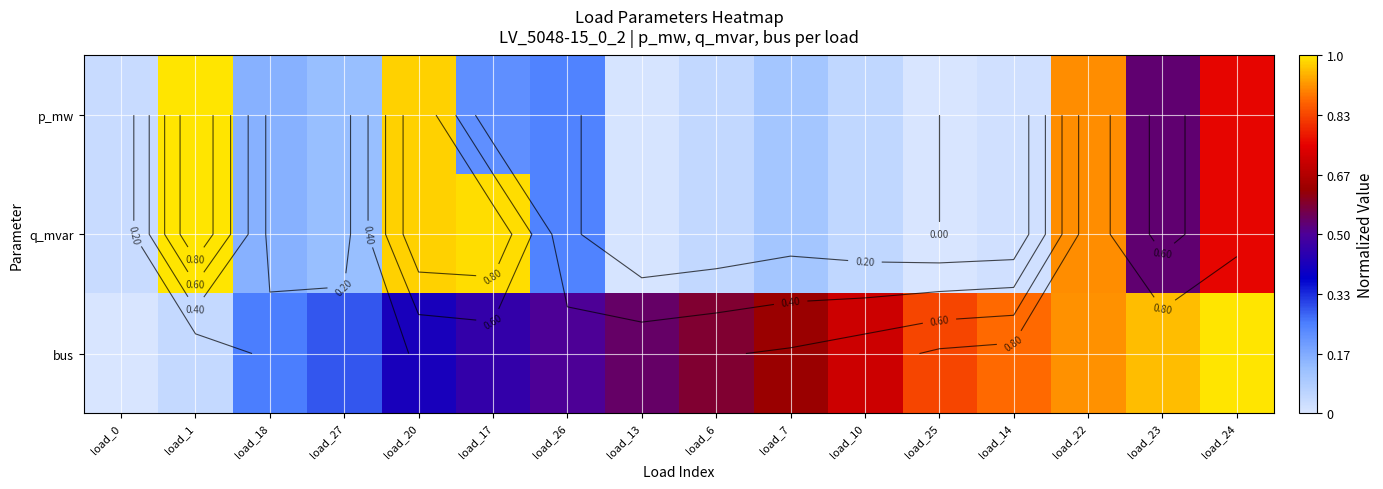

At how many categories does at least one series exceed 0?

16